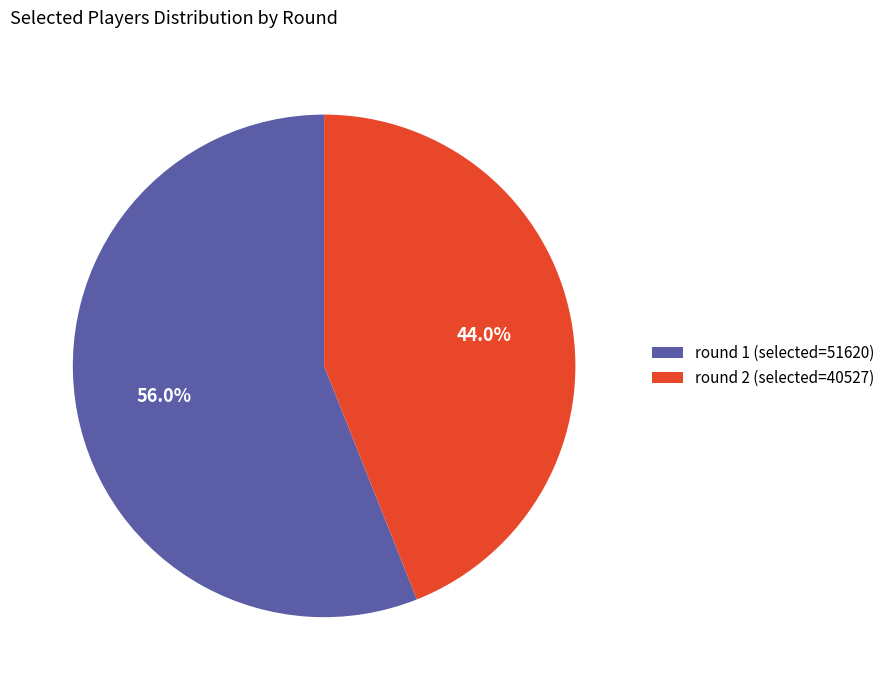

Which slice is the smallest?

round 2 (selected=40527)